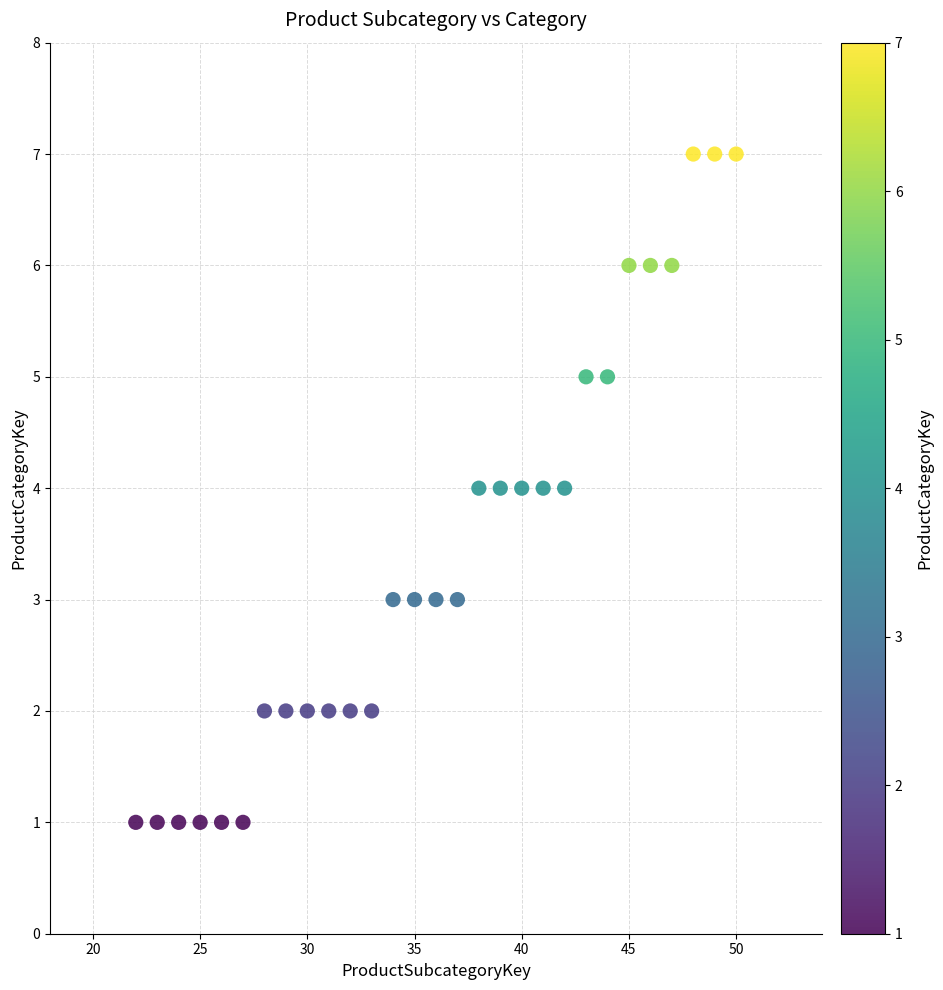

What is the range of X values (max minus min)?

28